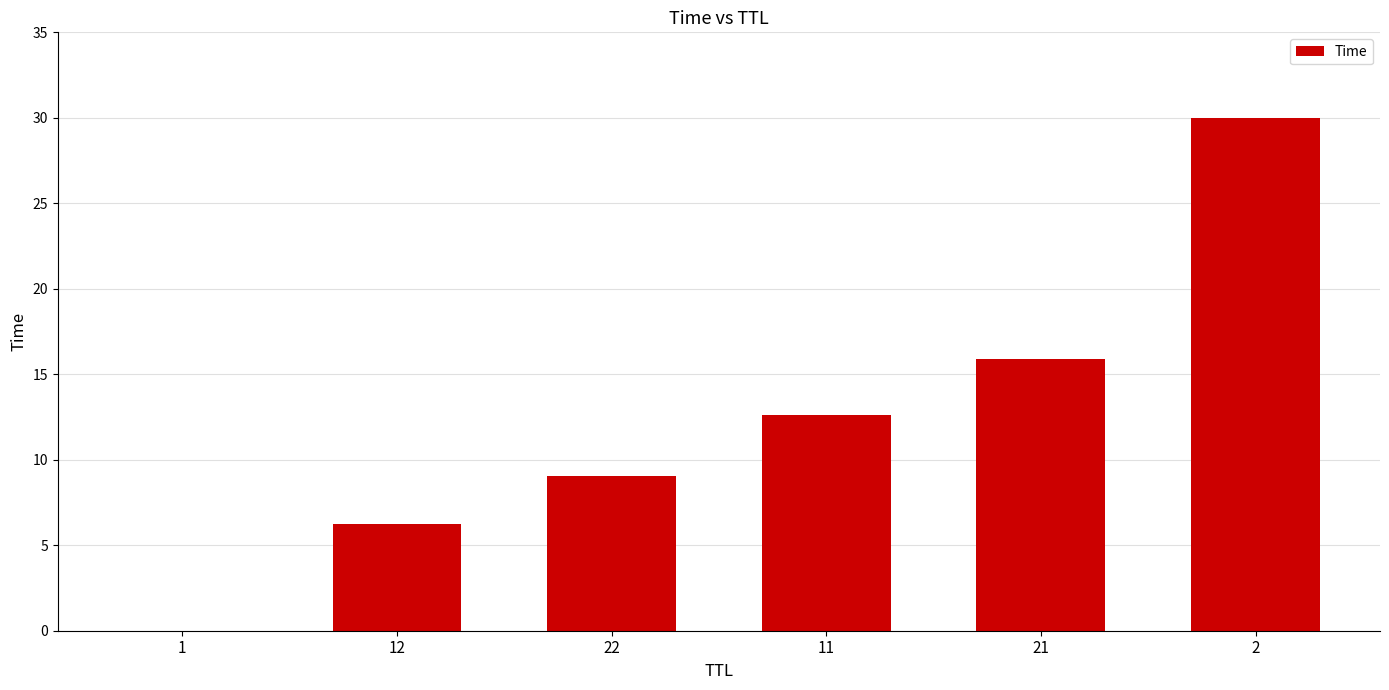

What is the maximum value shown in the chart?

30.0